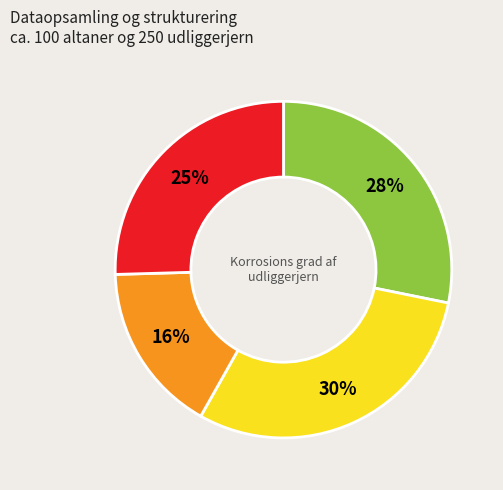

To the nearest percent, what is the difference between the largest and smallest slice percentages?

14%